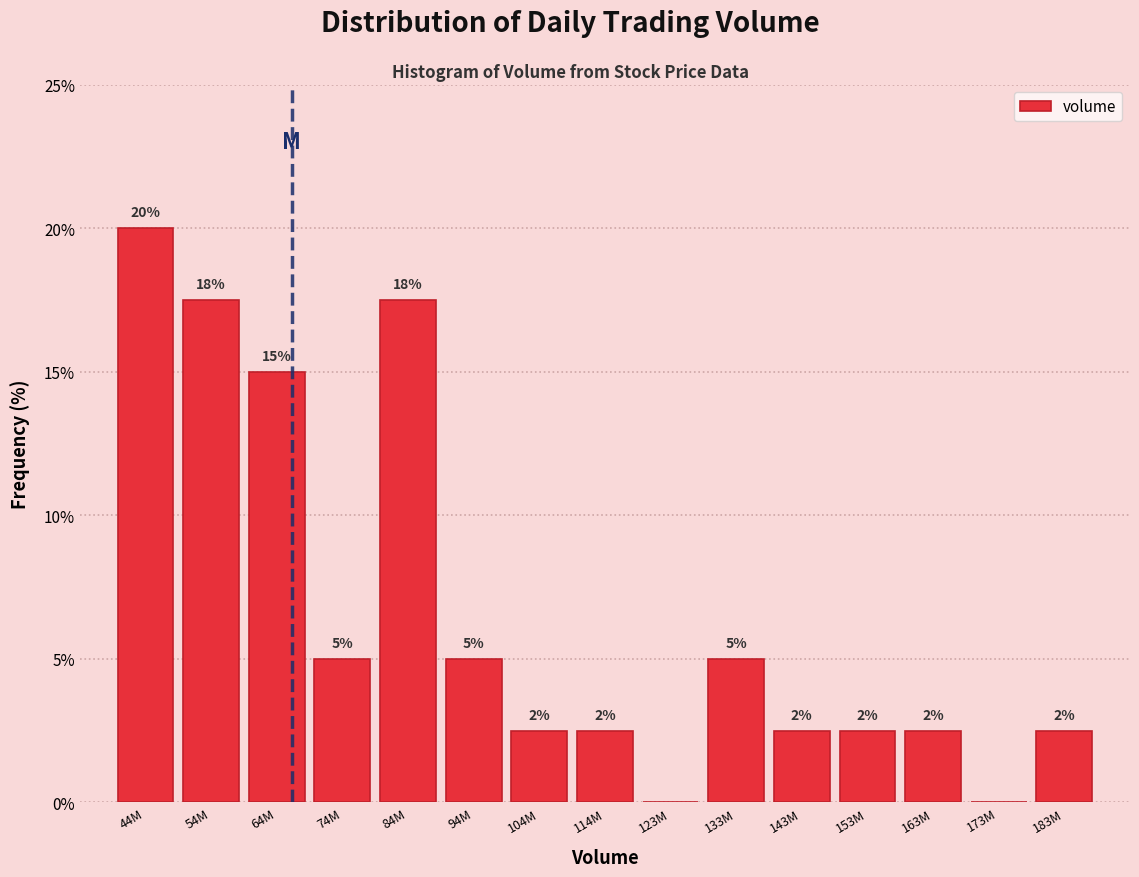

Are the bars horizontal?

No